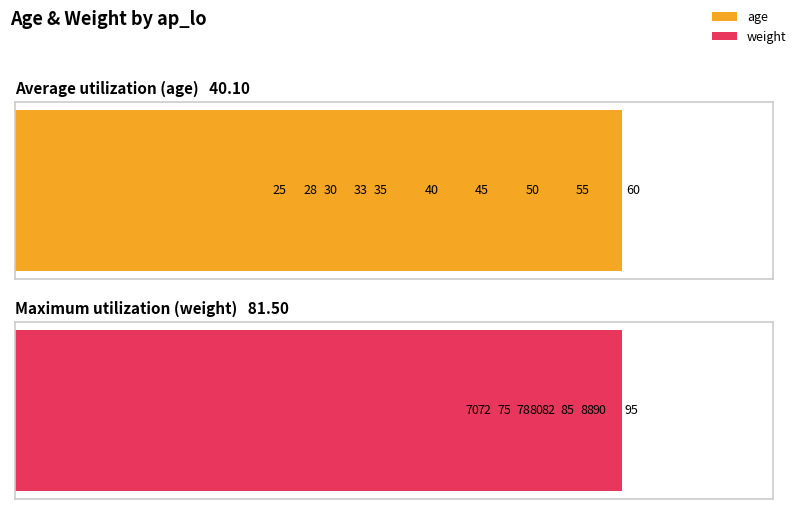

The weight series shows 147 at 95. True or false?

False